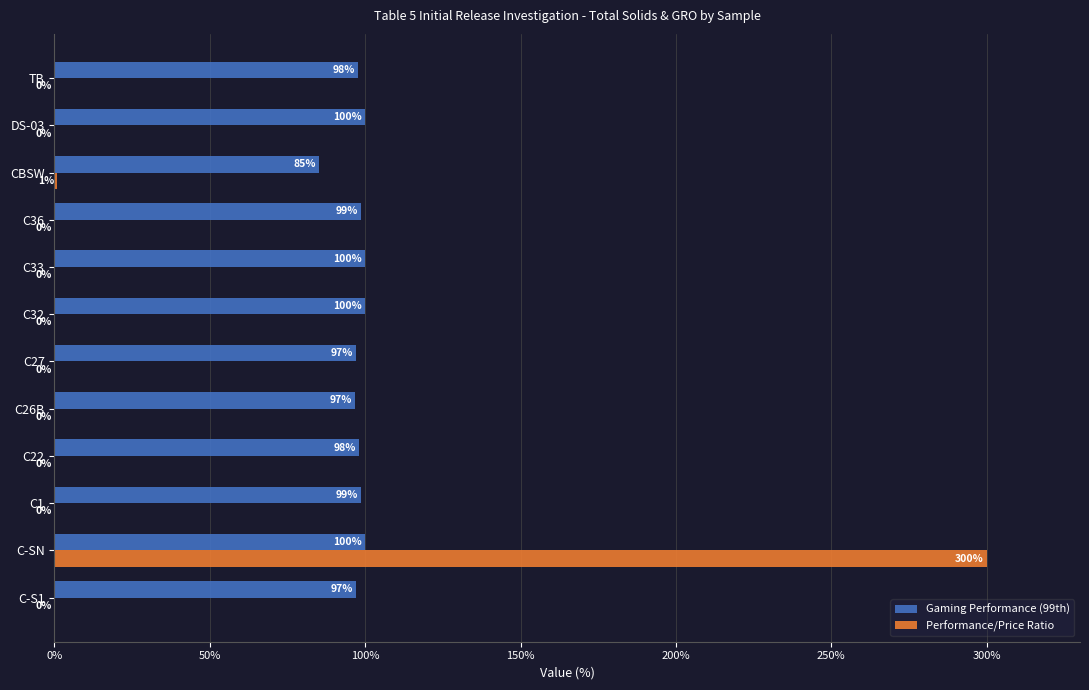

Is the value of Performance/Price Ratio at C32 greater than the value of Gaming Performance (99th) at C32?

No